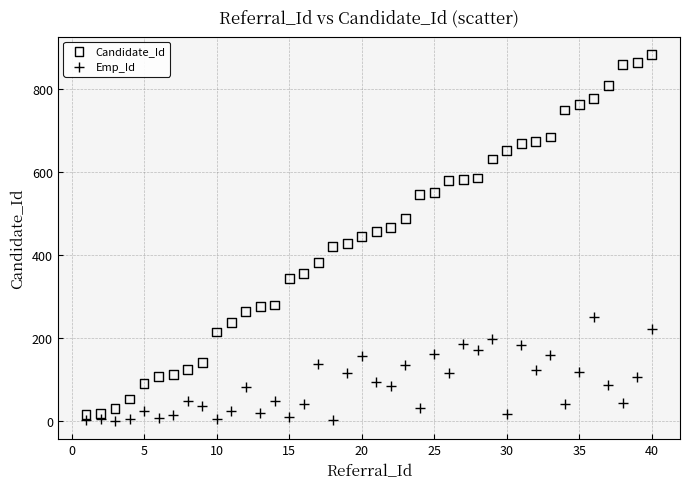

Across all data points, what is the range of Y values (max minus min)?

882